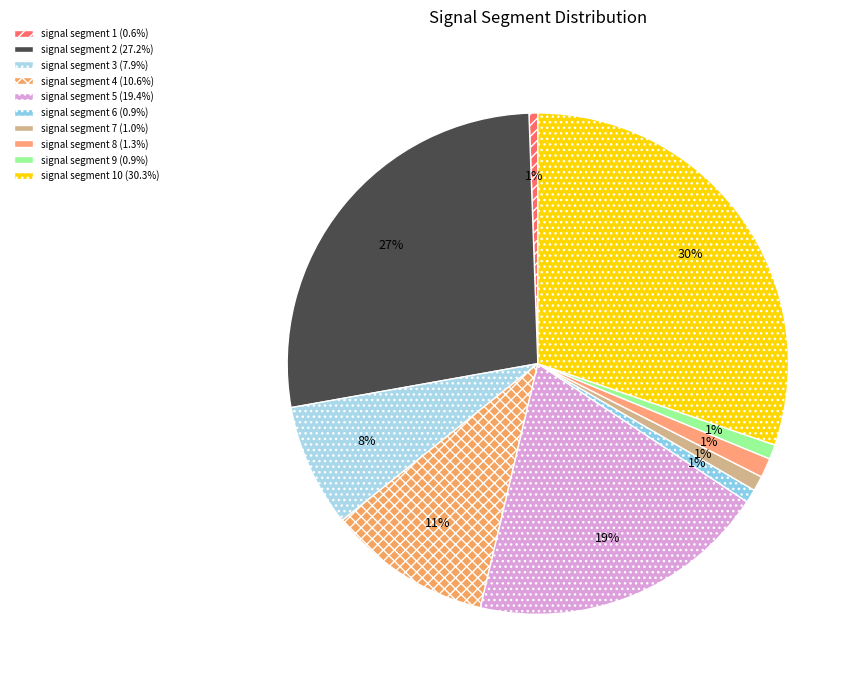

To the nearest percent, what is the difference between the largest and smallest slice percentages?

30%